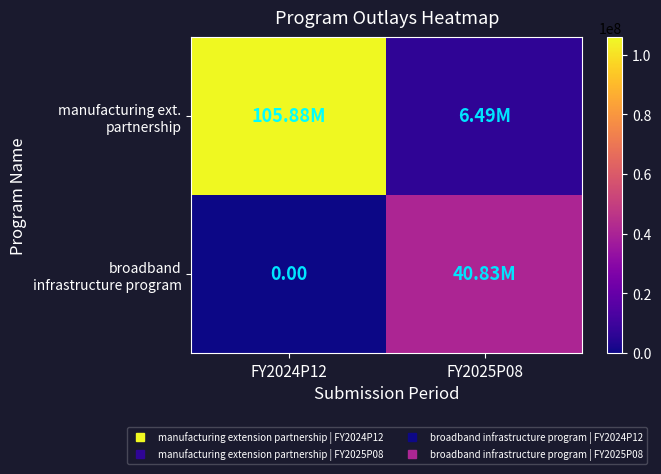

What is the sum of all manufacturing ext. partnership values?

112365012.3